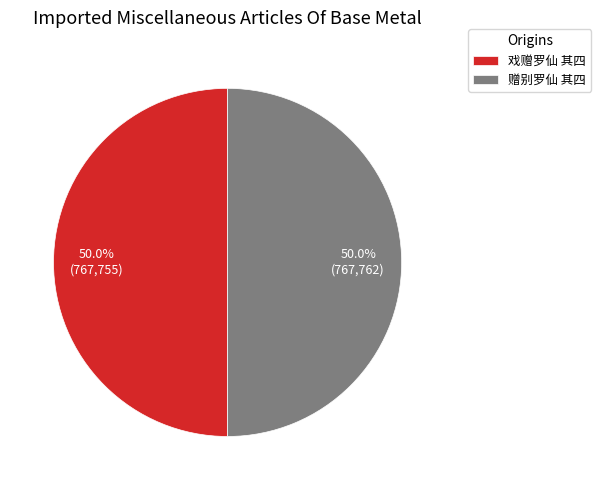

What is the ratio of the value at 戏赠罗仙 其四 to the value at 赠别罗仙 其四?

1.0